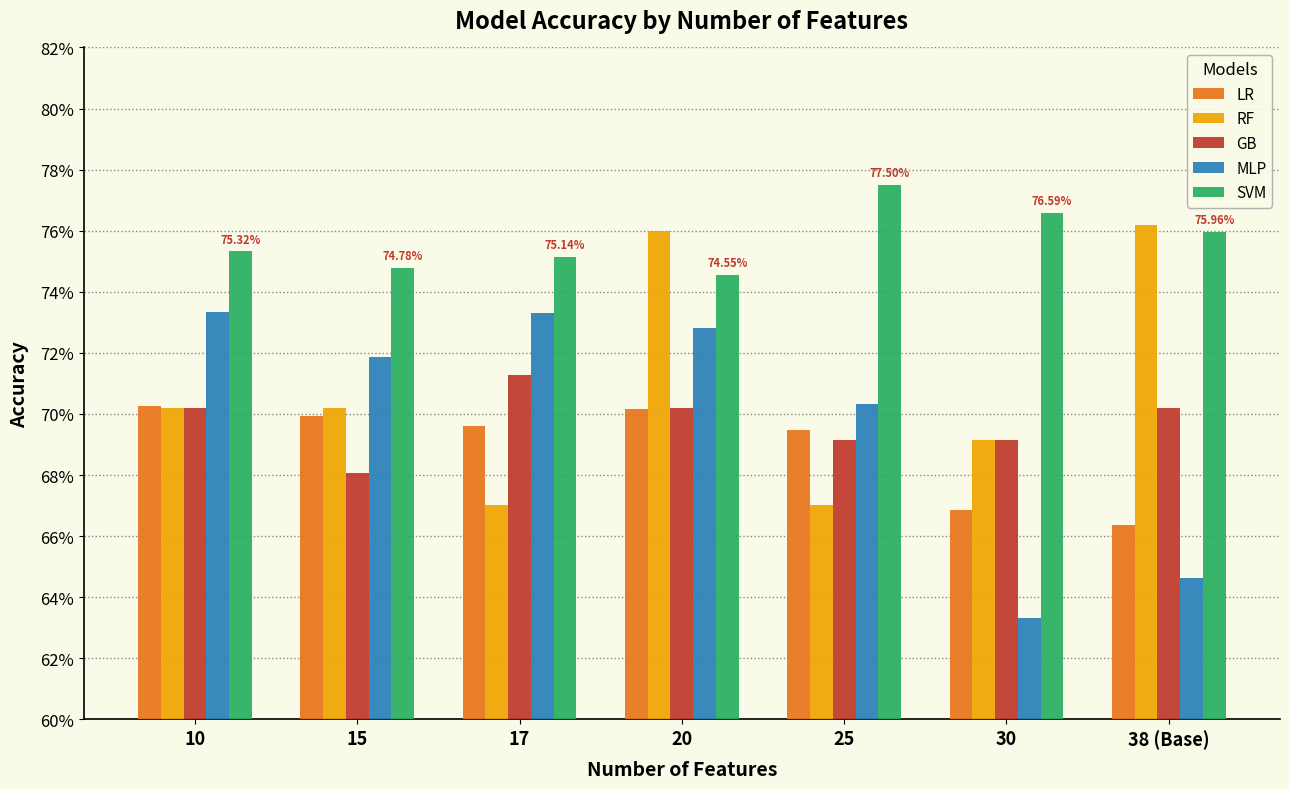

What is the label of the 2nd bar from the right?

30